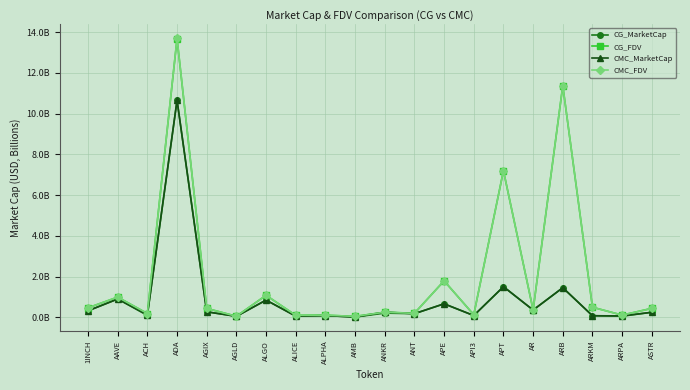

Rank the series at AMB from lowest to highest value.

CMC_MarketCap, CG_MarketCap, CG_FDV, CMC_FDV